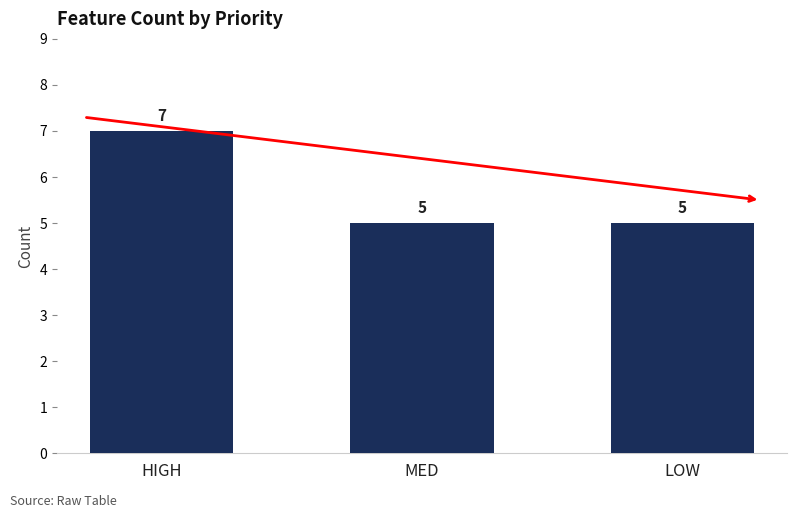

Does the chart contain stacked bars?

No